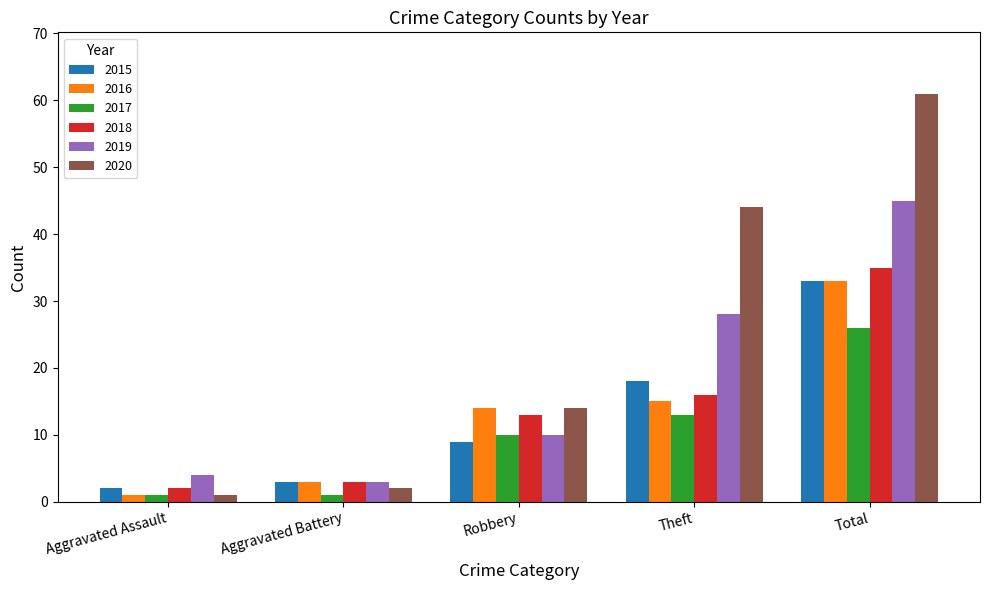

What are all the series names shown in the legend?

2015, 2016, 2017, 2018, 2019, 2020